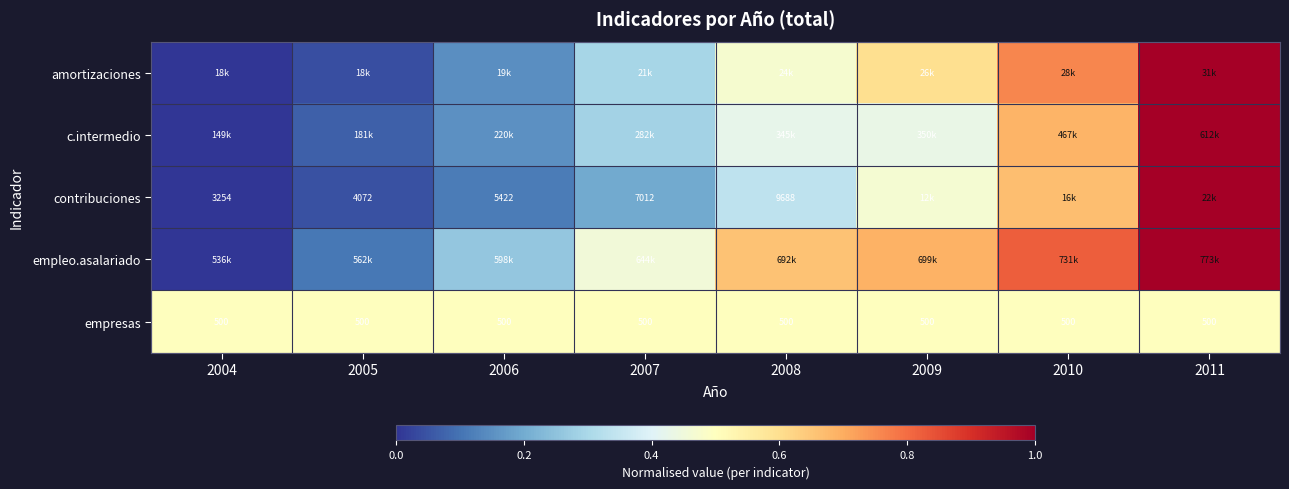

At 2004, list the series in order from largest to smallest.

empresas, amortizaciones, c.intermedio, contribuciones, empleo.asalariado